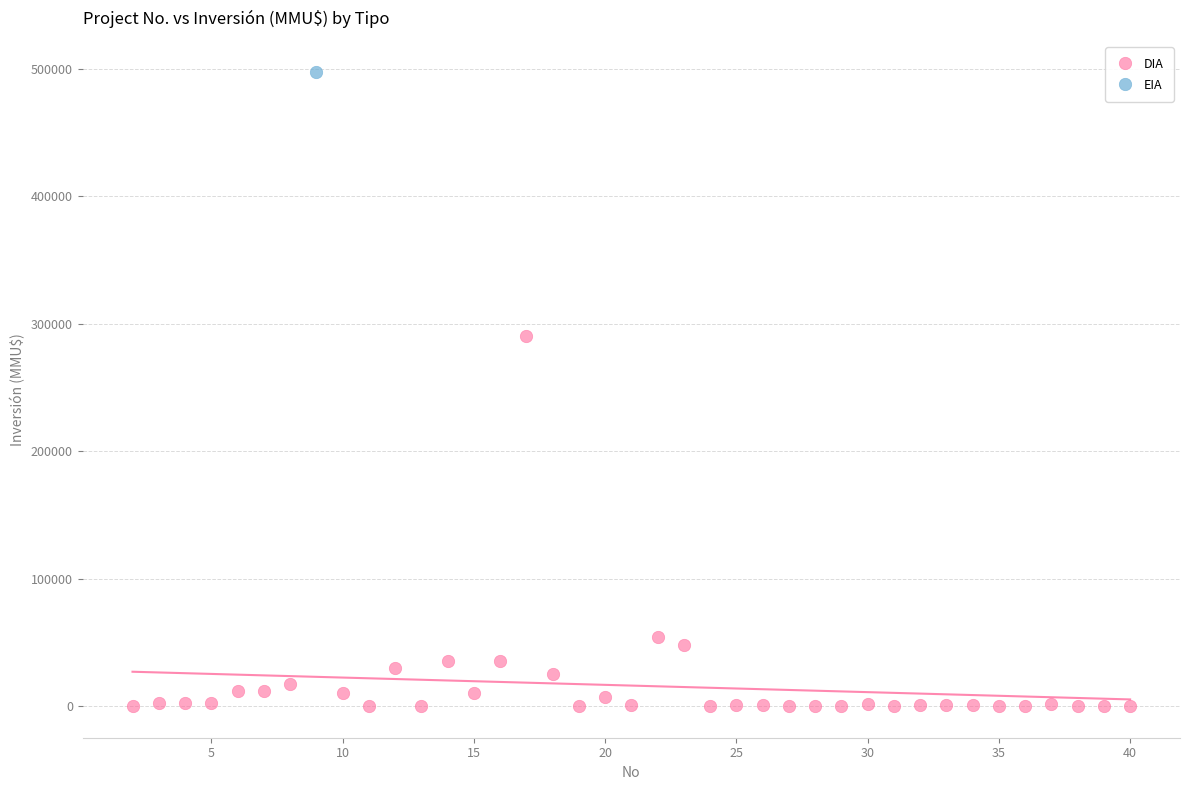

What are all the series names shown in the legend?

DIA, EIA